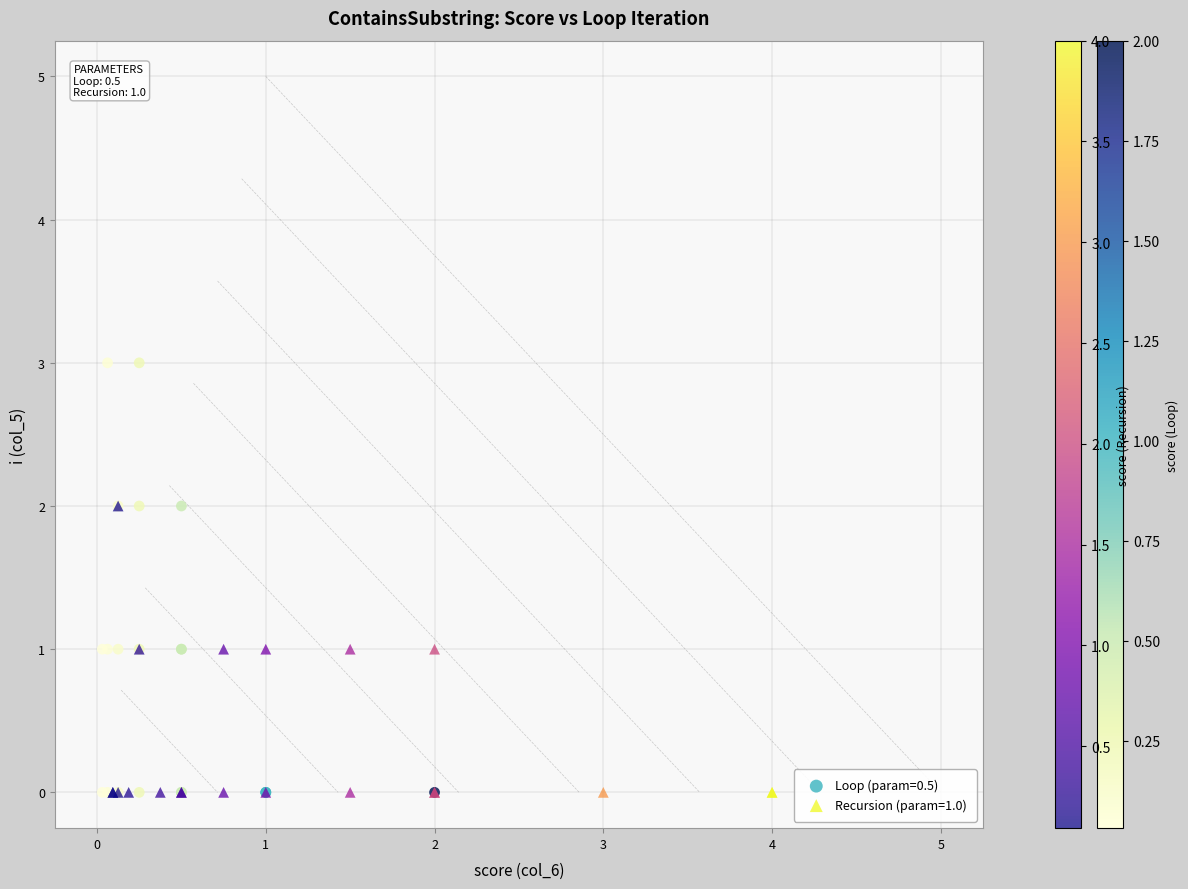

Which series has the largest Y range (max minus min)?

Loop (param=0.5)